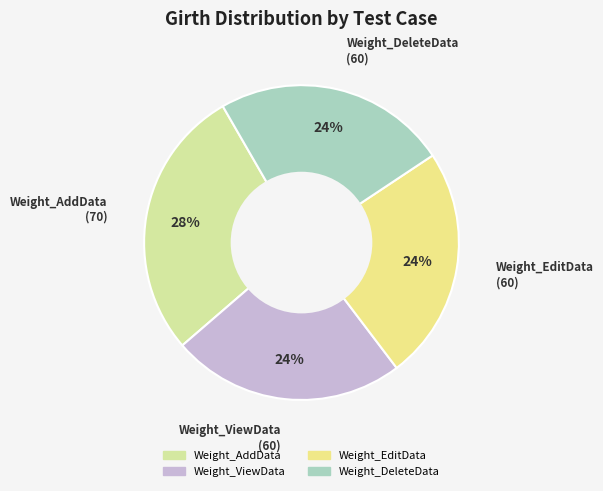

Which has a higher value, Weight_AddData or Weight_ViewData?

Weight_AddData